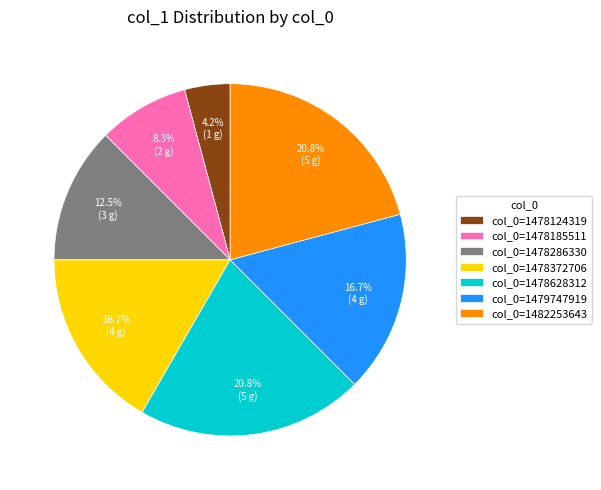

Count the number of slices in the pie.

7